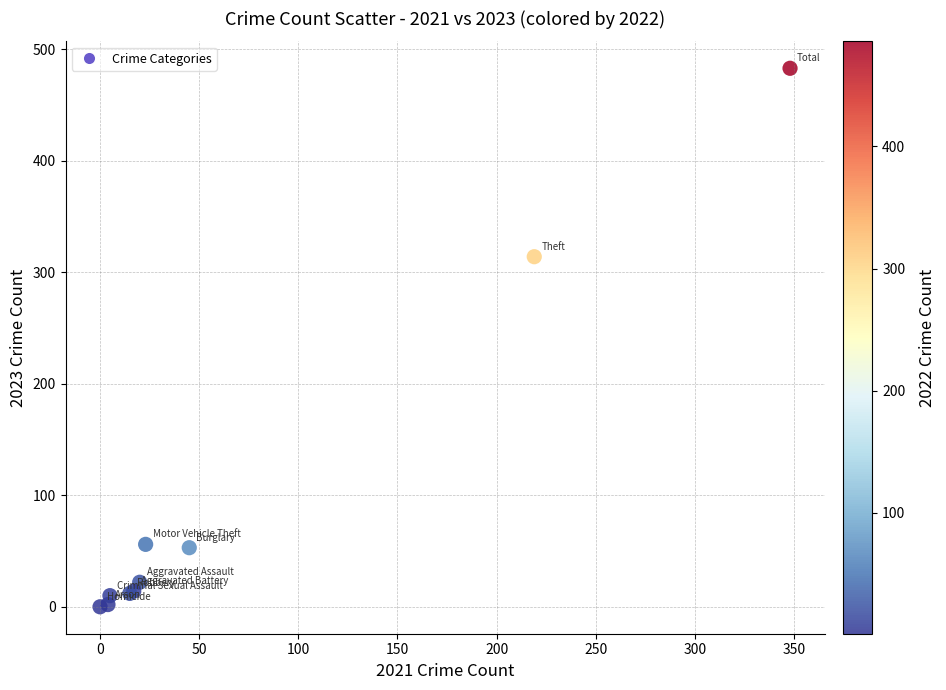

What Y value in the scatter plot is closest to 241?

314